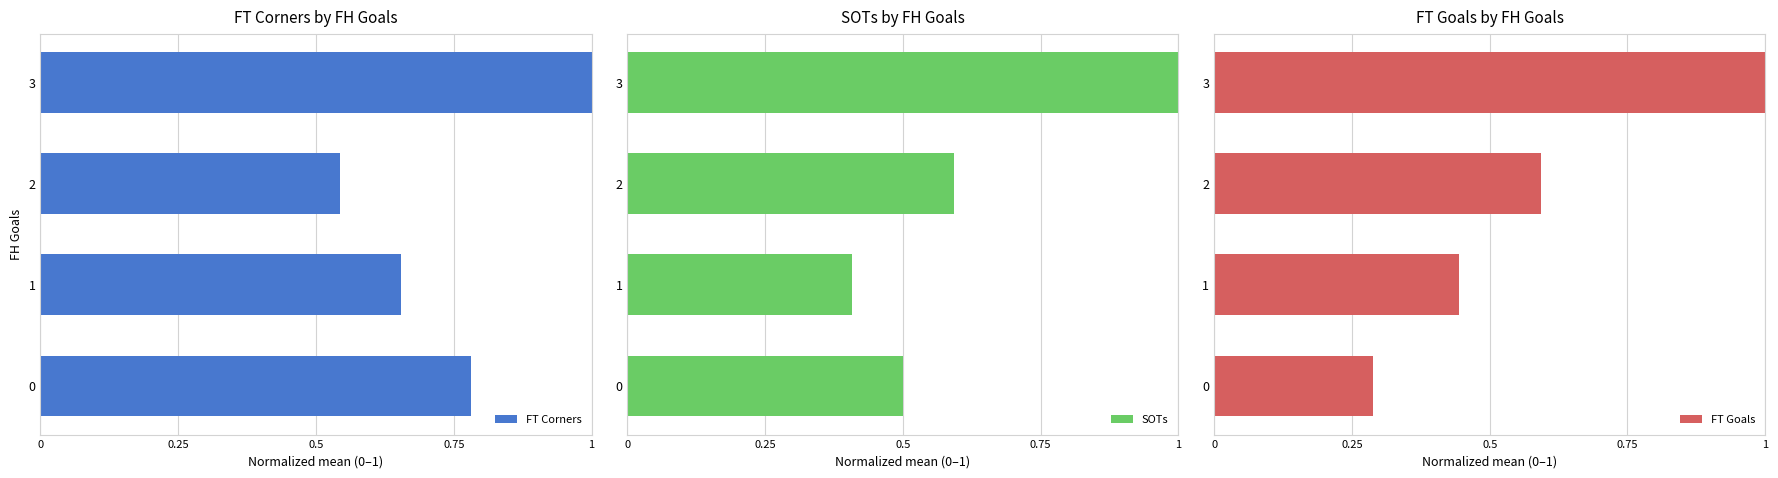

List the series in order of their peak value, lowest first.

FT Corners, SOTs, FT Goals